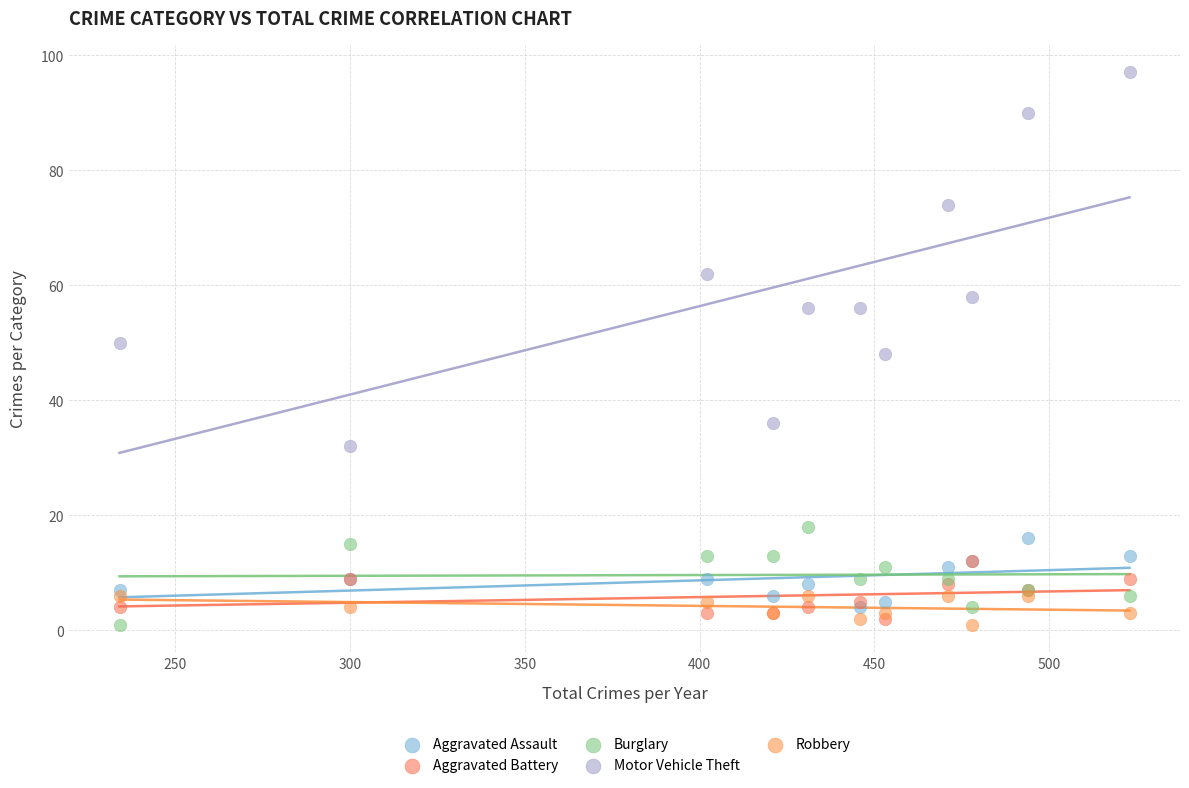

In the Motor Vehicle Theft series, what Y value is closest to 64?

62